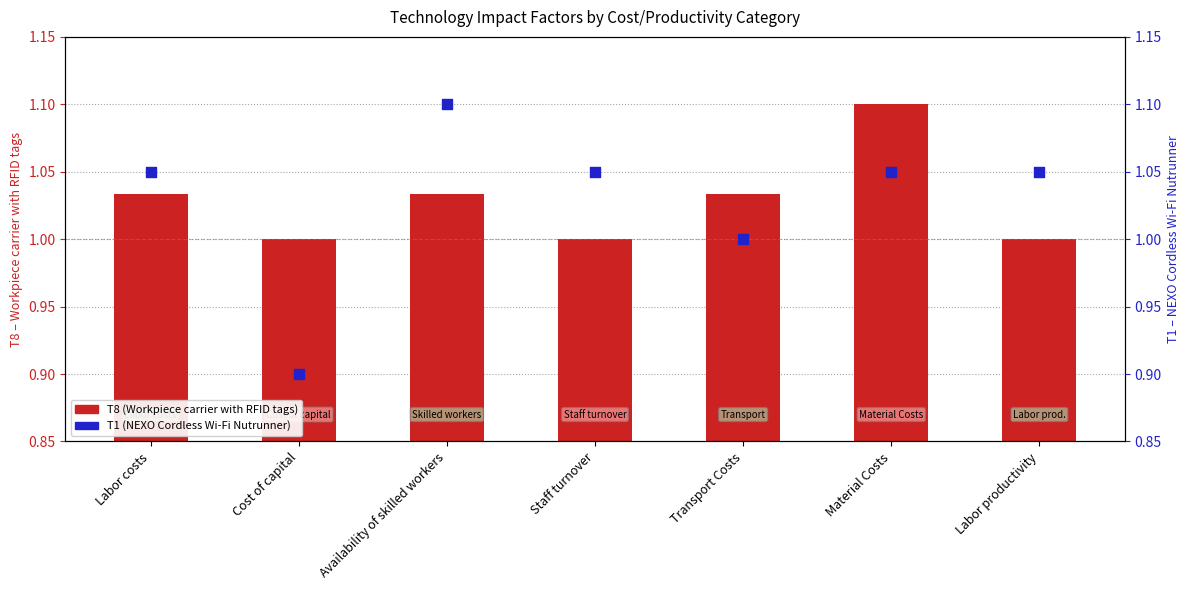

Which series contains the lowest Y value?

T1 (NEXO Cordless Wi-Fi Nutrunner)